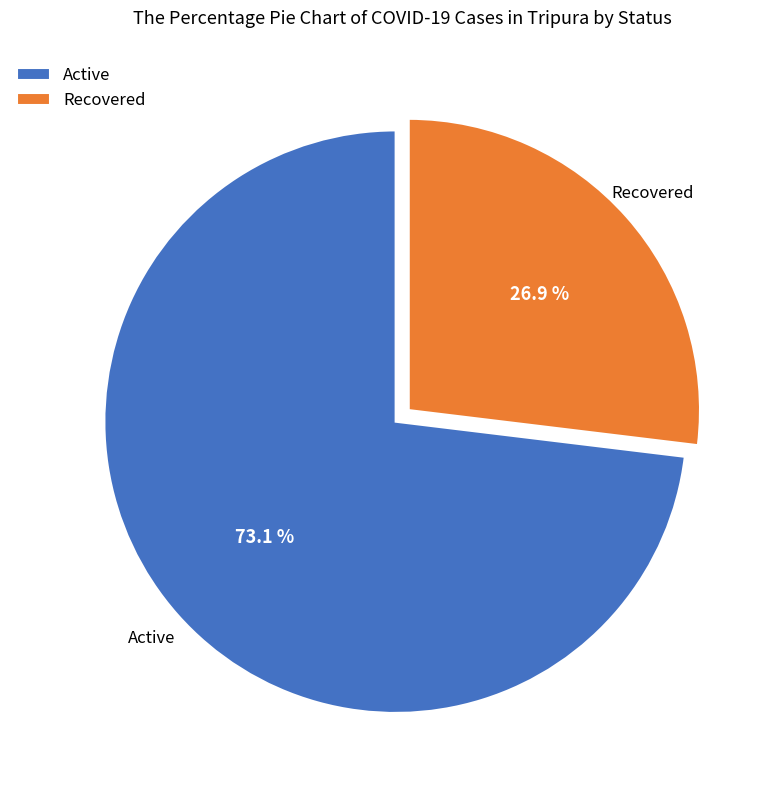

How many slices are in this pie chart?

2